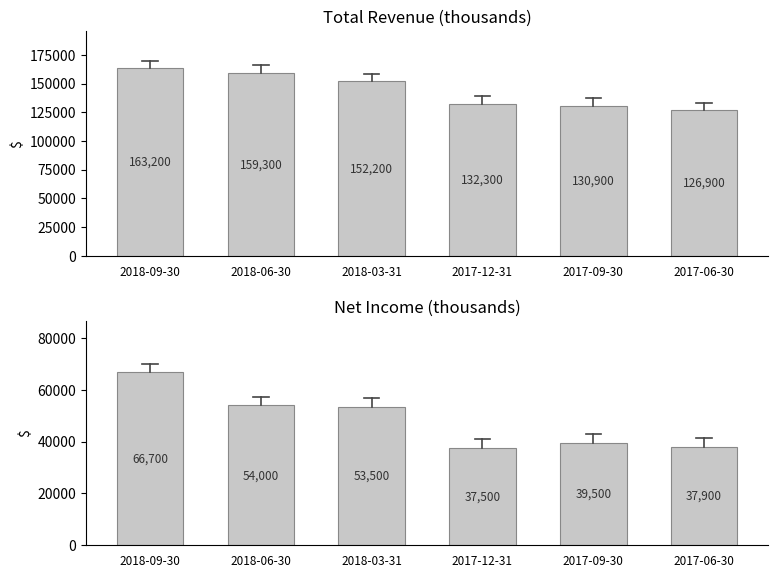

Which series has the largest range (max minus min)?

Total Revenue